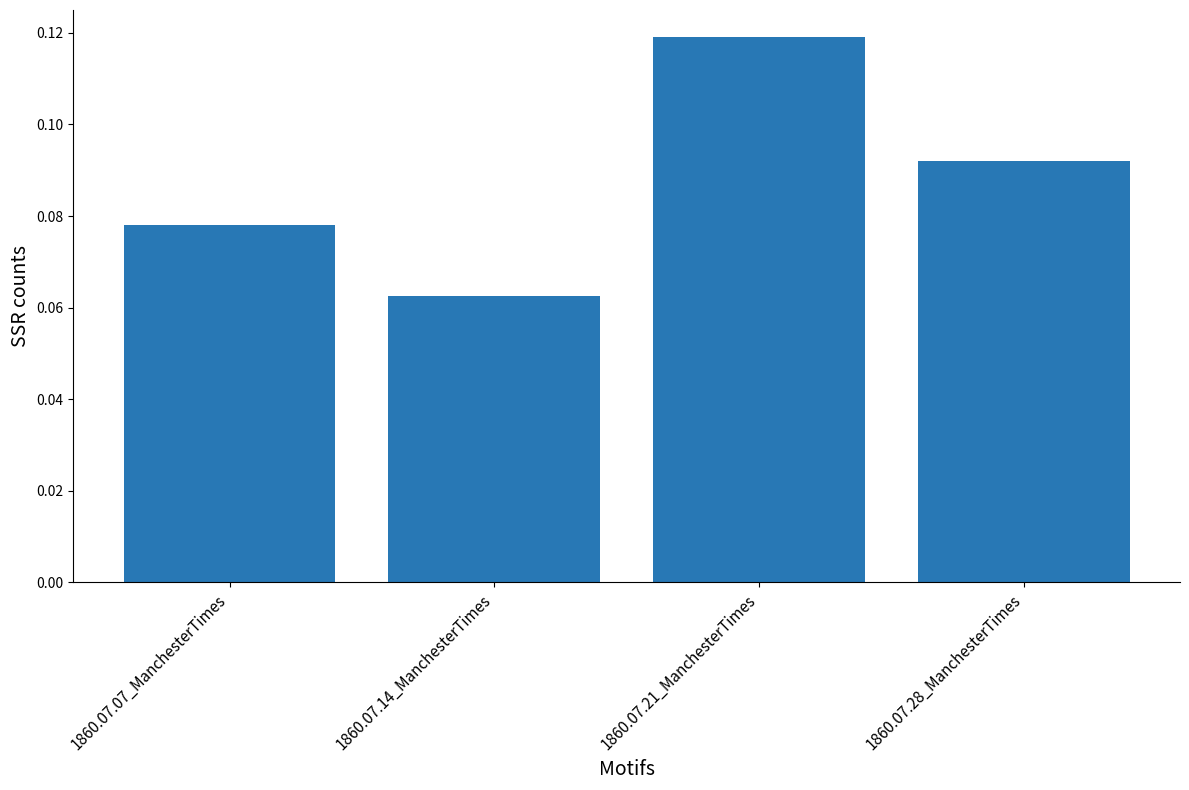

What is the label of the 2nd bar from the right?

1860.07.21_ManchesterTimes